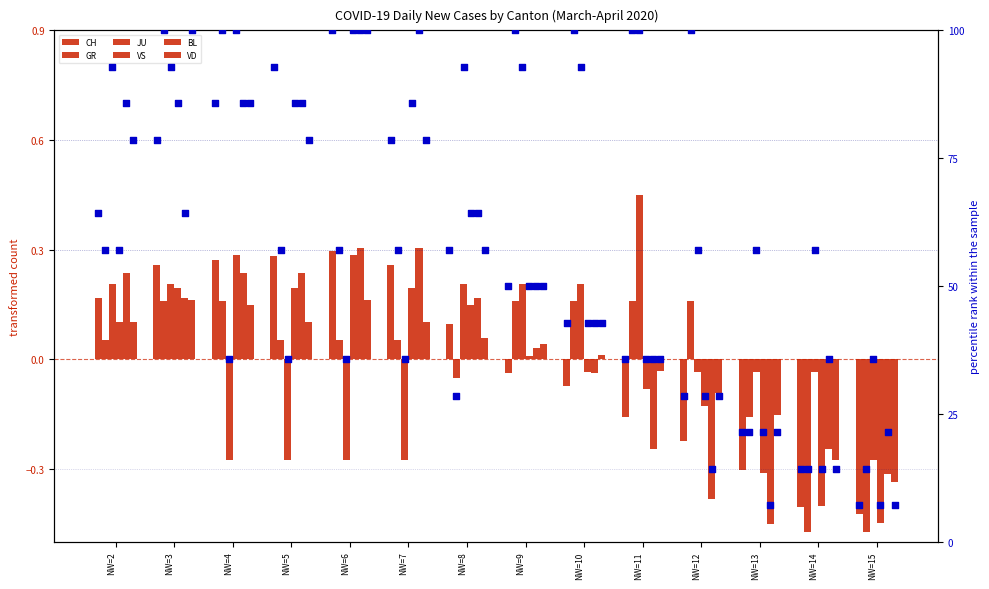

What are all the series names shown in the legend?

CH, GR, JU, VS, BL, VD